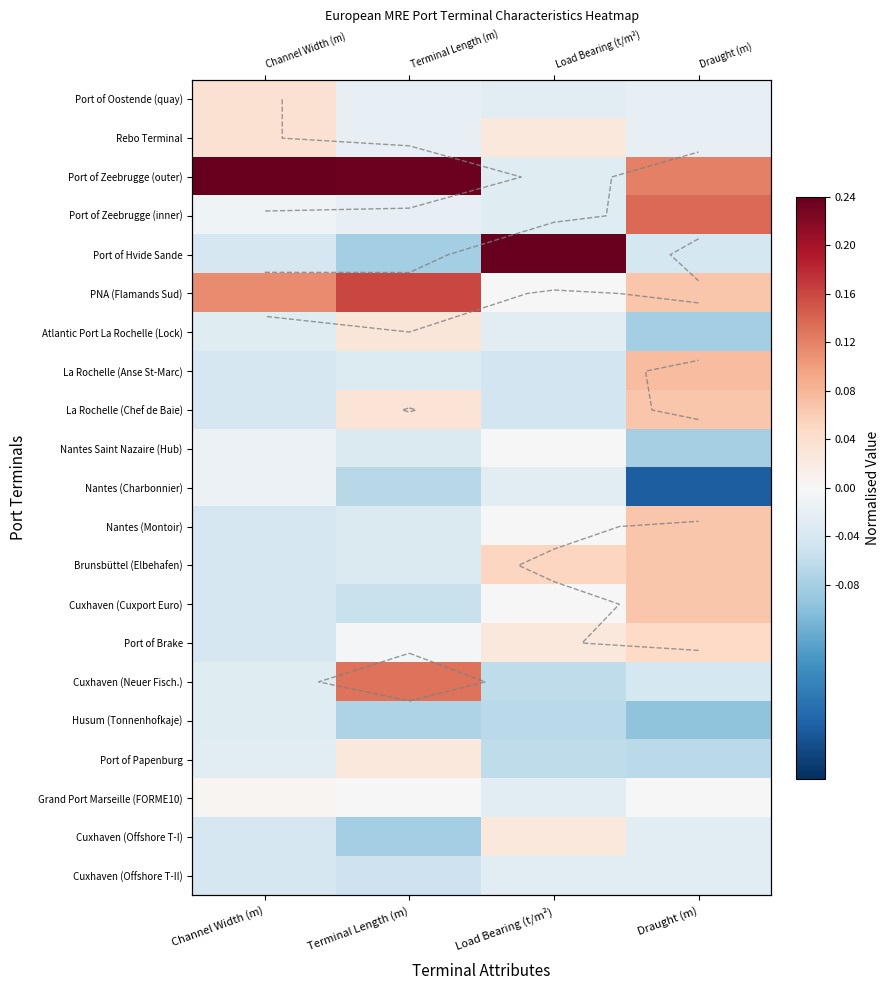

Rank the categories by Cuxhaven (Cuxport Euro) value from lowest to highest.

Terminal Length (m), Channel Width (m), Load Bearing (t/m²), Draught (m)